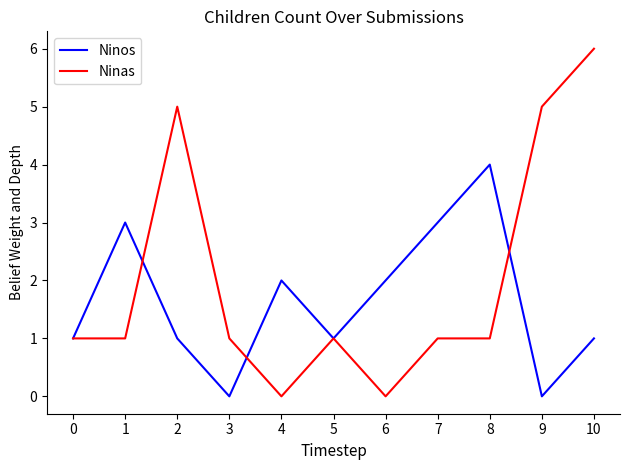

Read the Ninas value at 9.

5